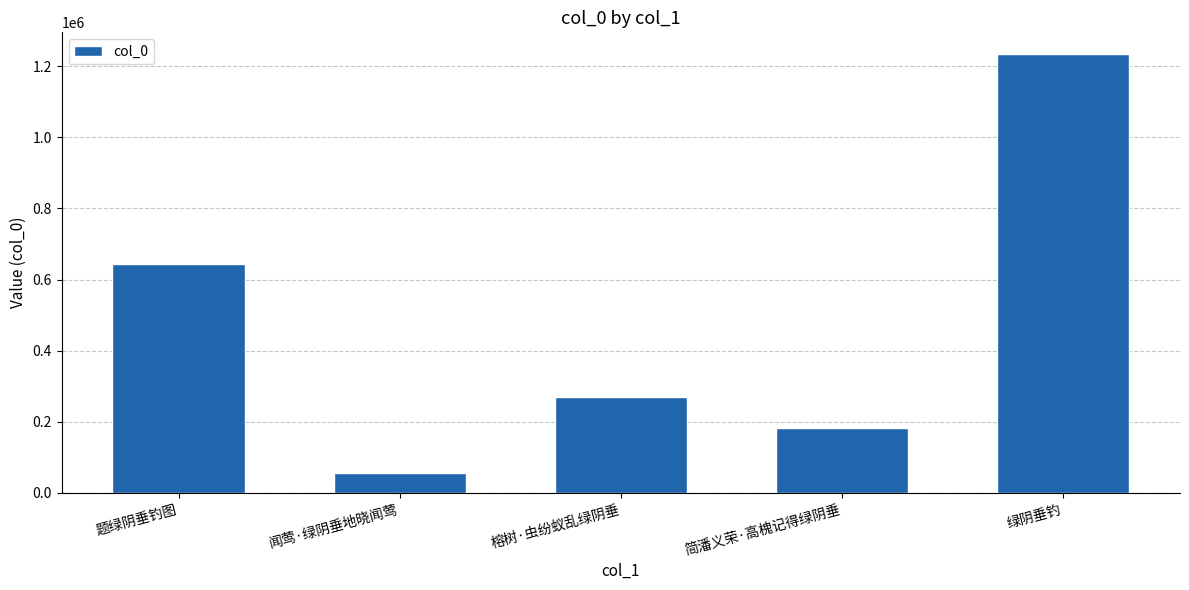

How many data points are less than 268204?

2